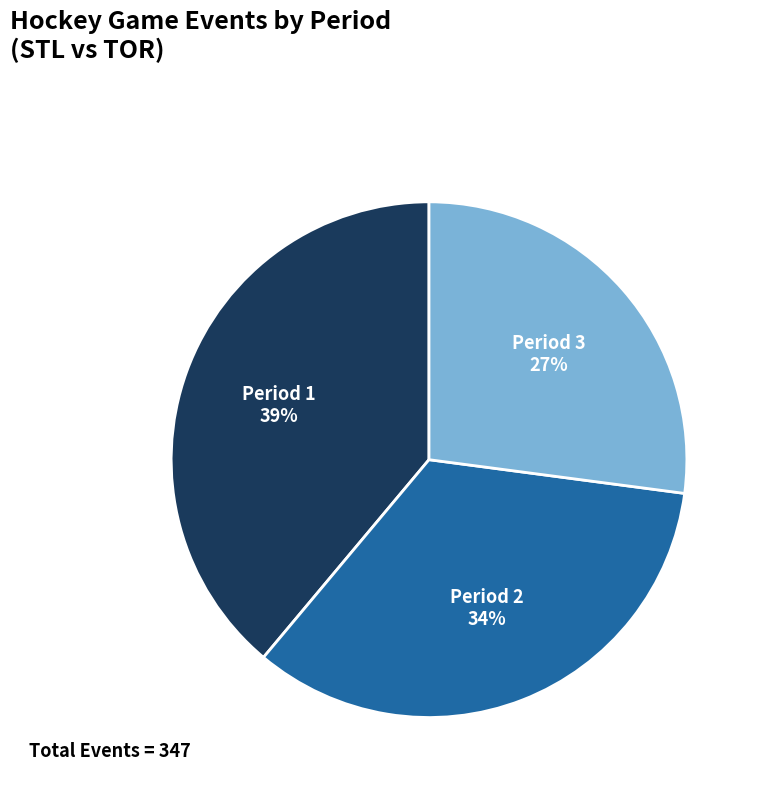

Is there any slice that represents more than half of the pie?

No